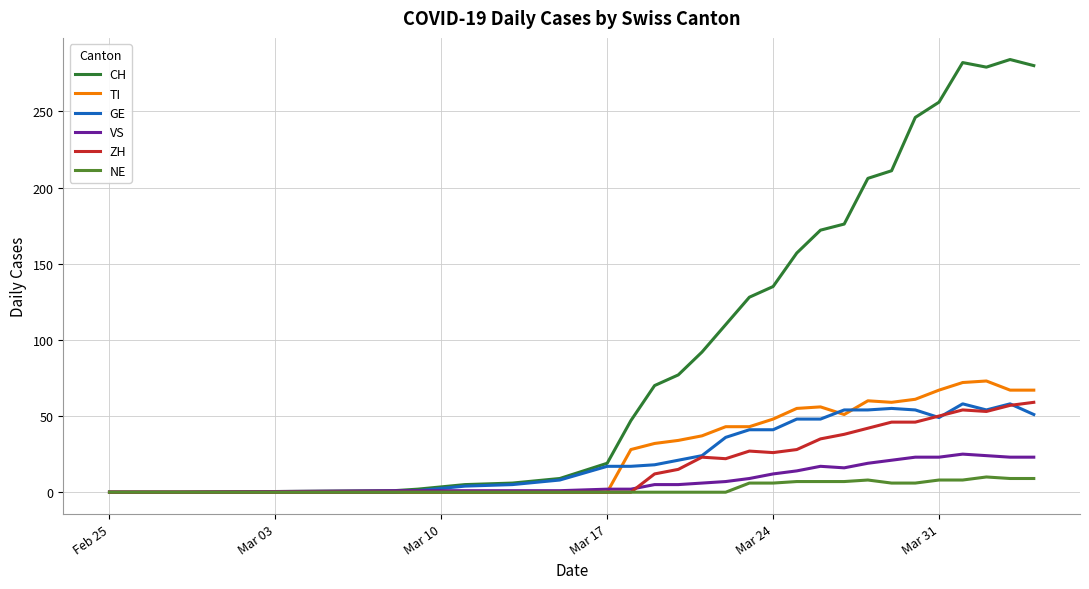

Which series has the largest range (max minus min)?

CH